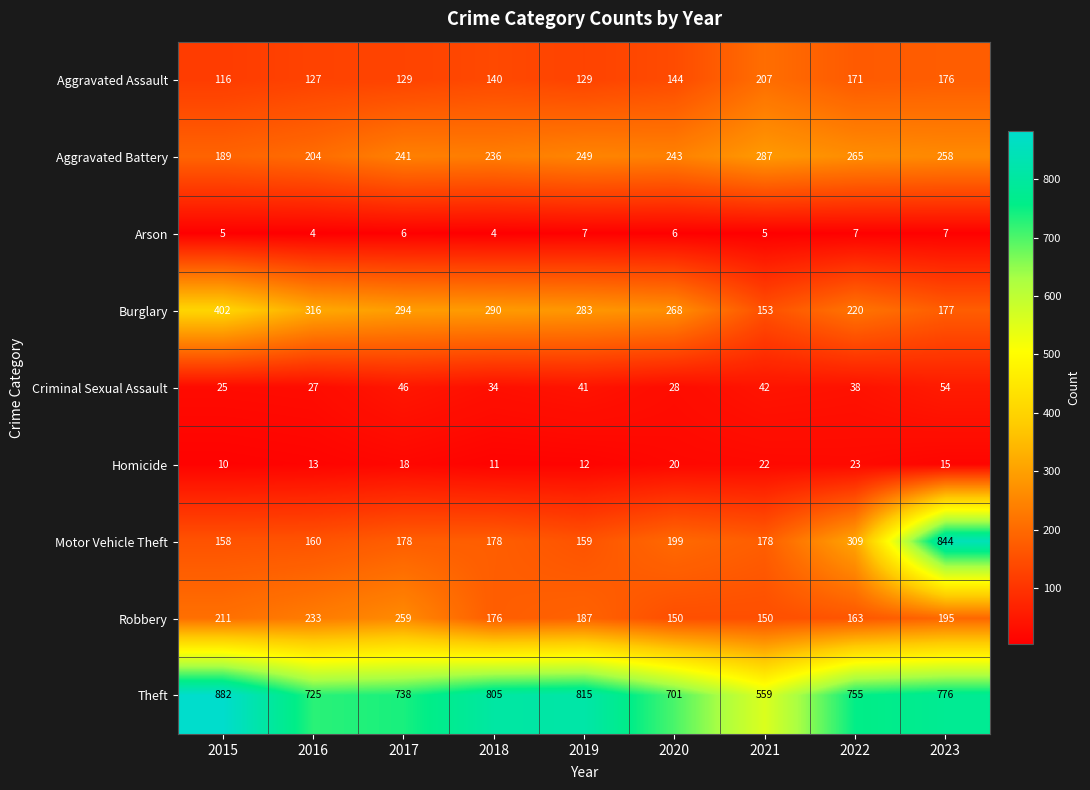

What is the spread (max minus min) of values at 2019?

808